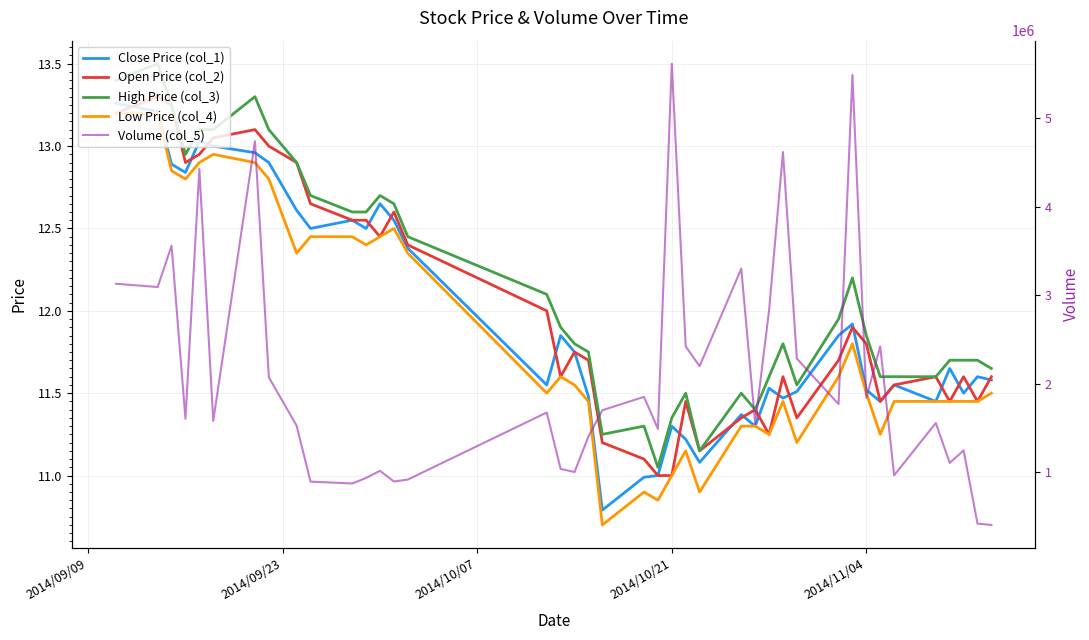

True or false: High Price (col_3) and Low Price (col_4) cross at least once.

False